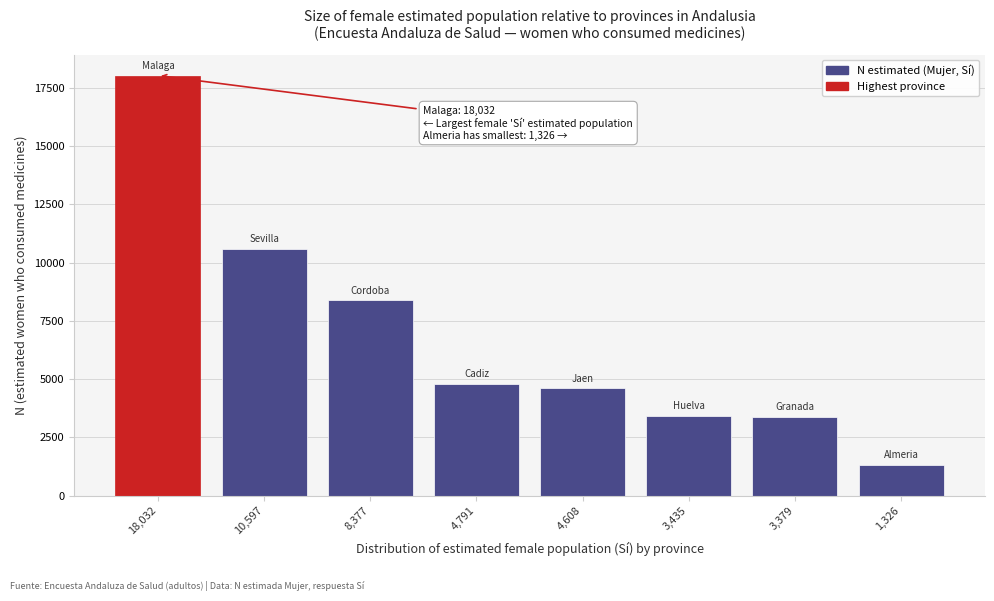

What is the change in value from 10,597 to 3,435?

-7162